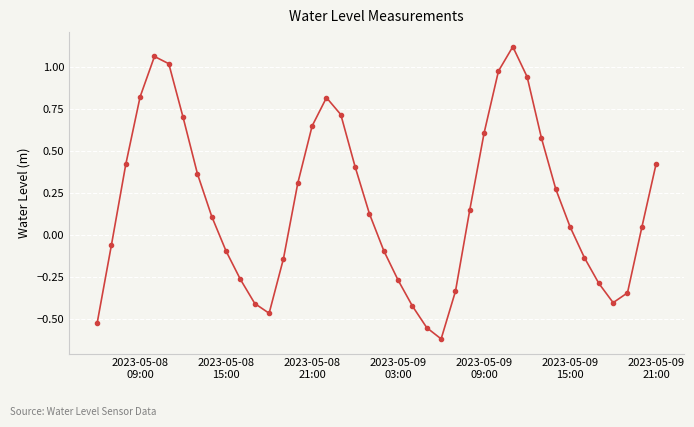

How many values are below zero?

17